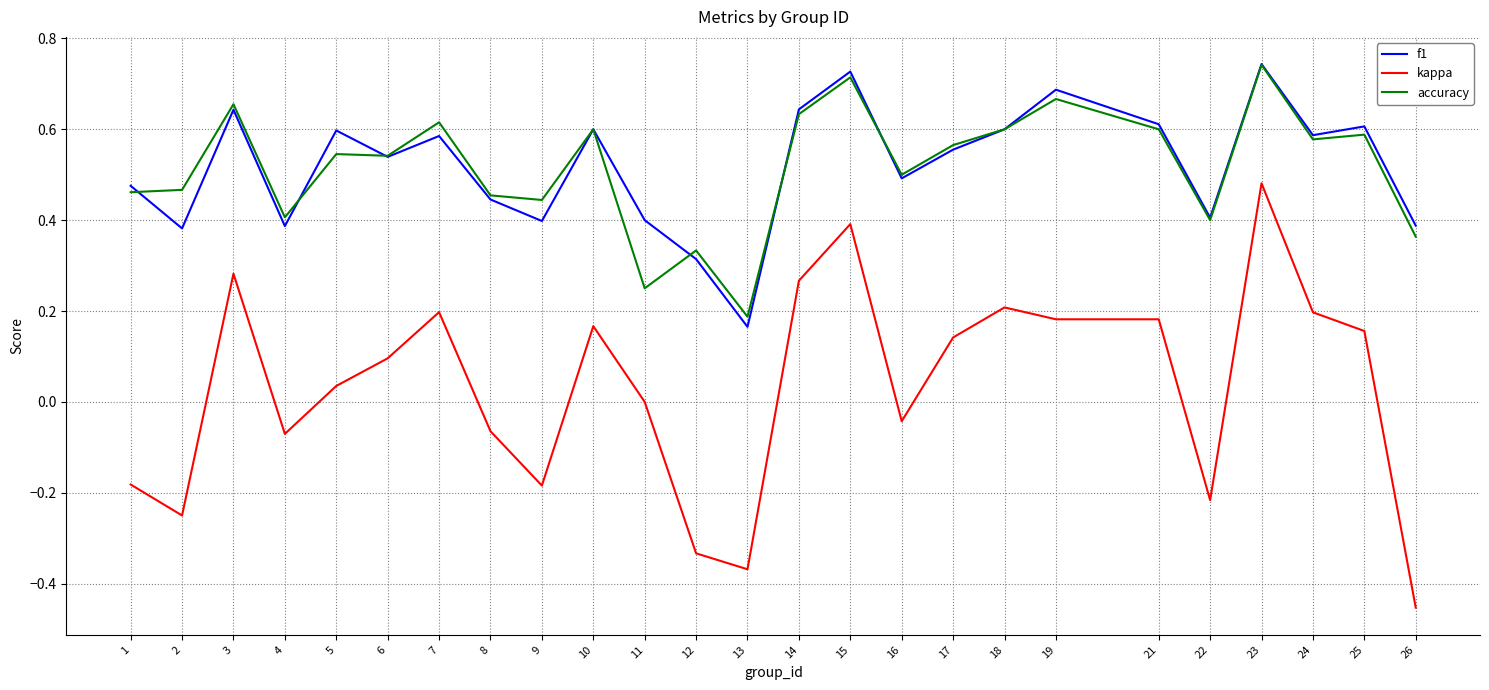

Which series has the widest spread of values?

kappa